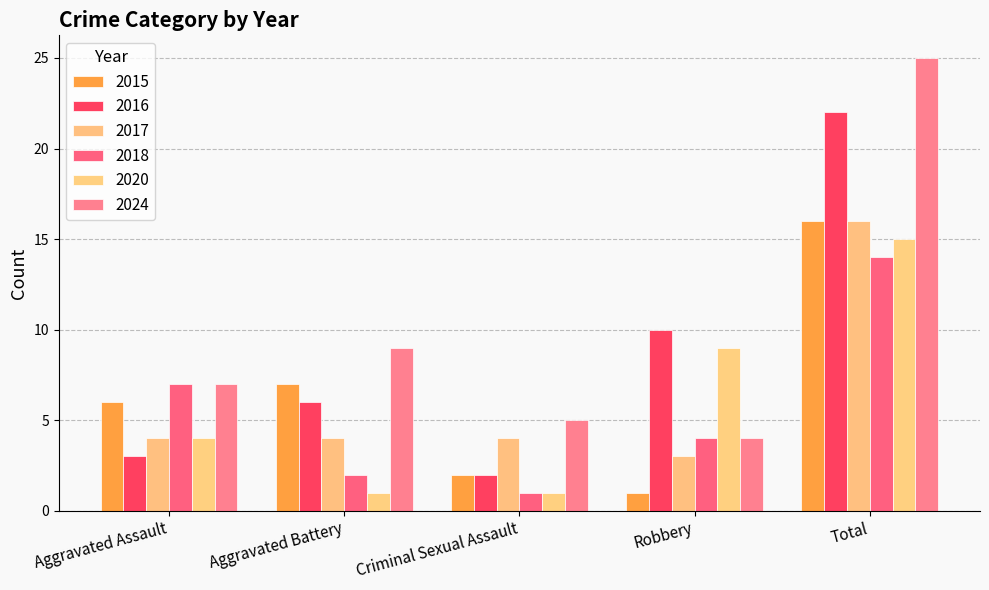

What position from the right is Aggravated Assault?

5